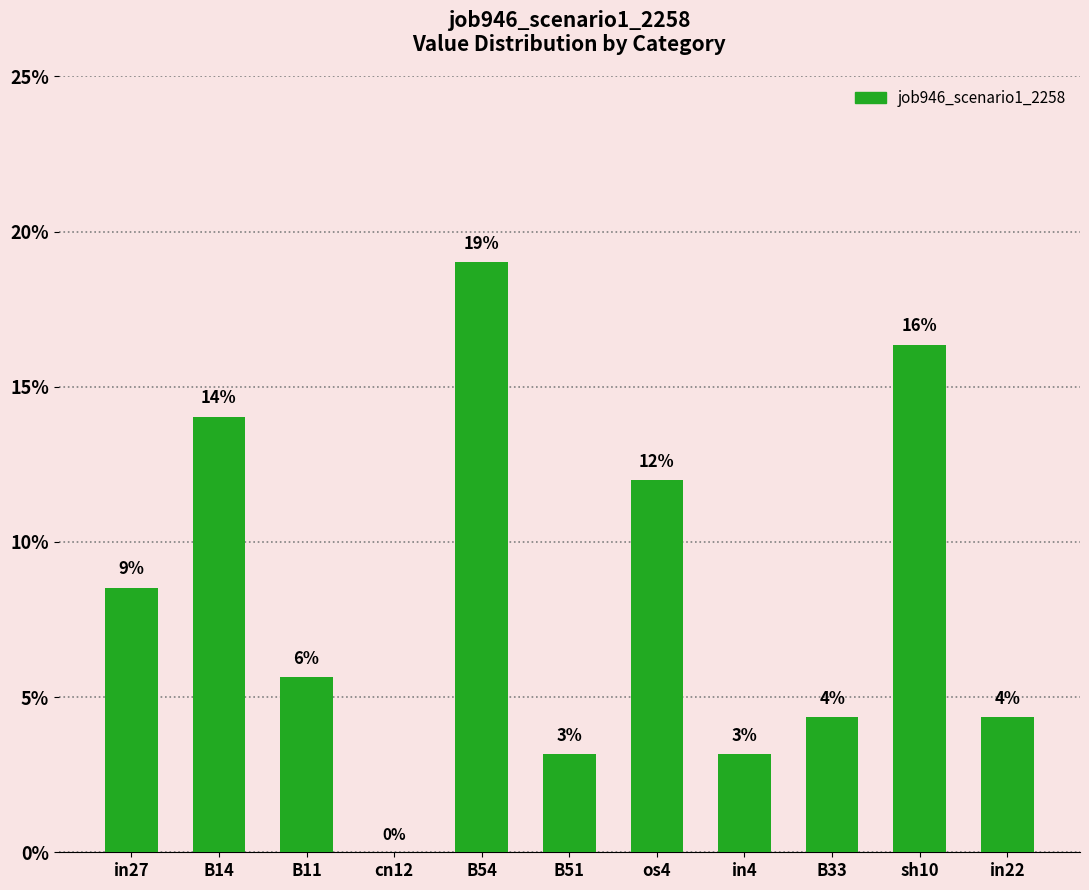

What is the value of the 5th bar from the left?

0.2